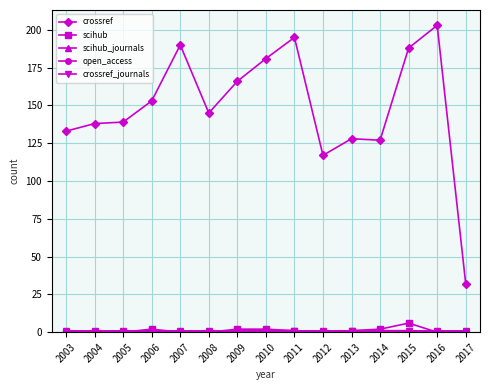

At which category does the chart reach its peak across all series?

2016